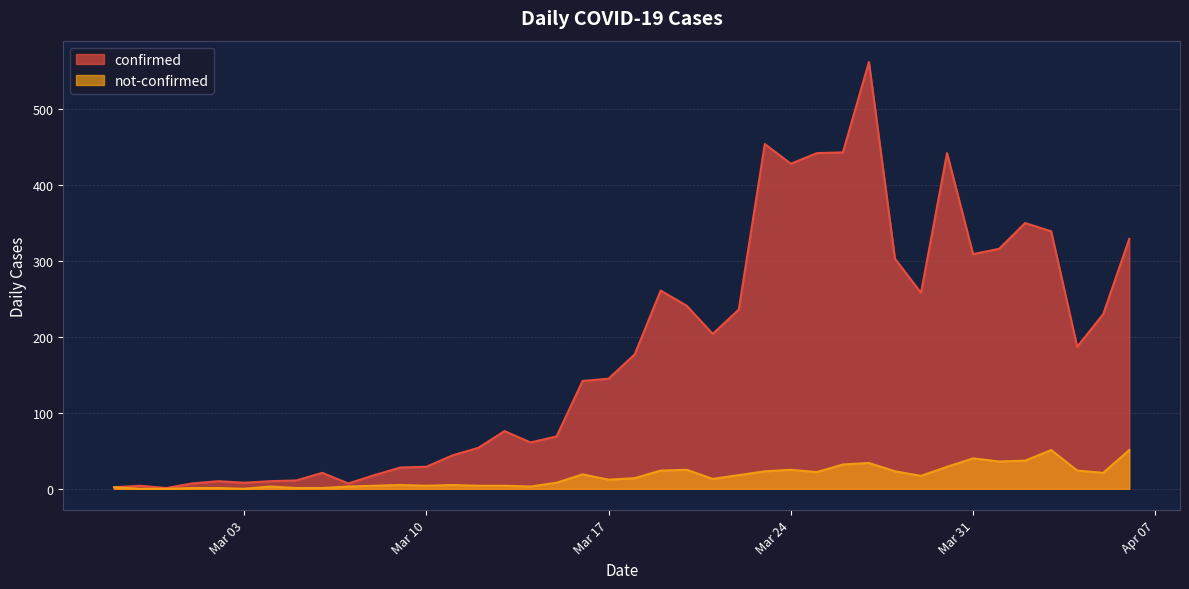

How many lines are shown in the chart?

2